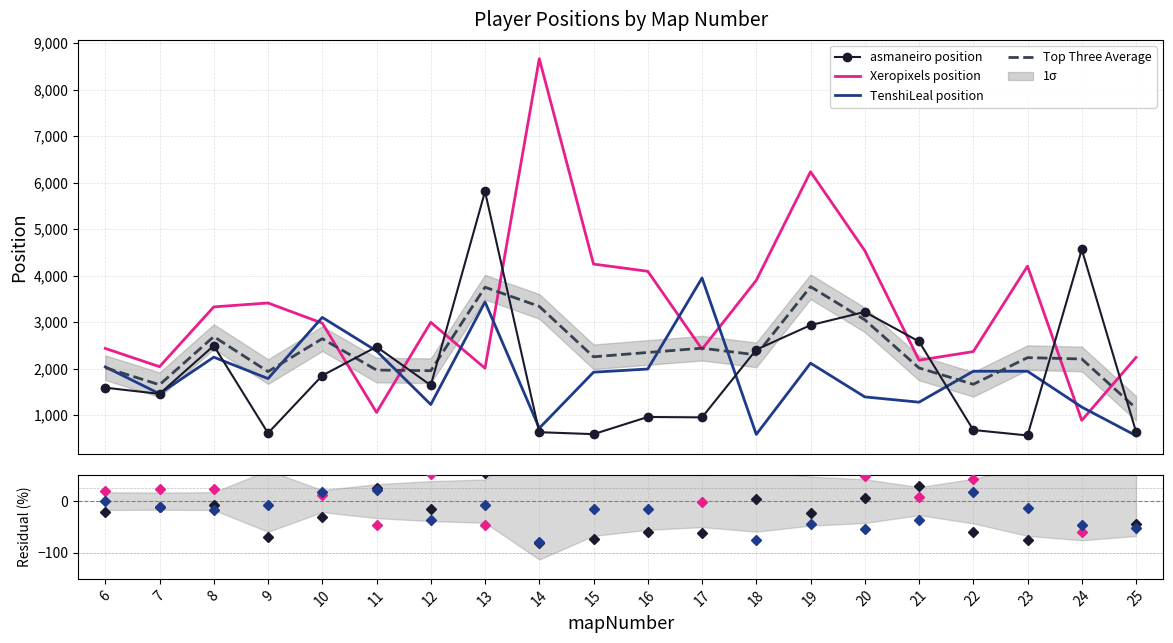

True or false: TenshiLeal position and asmaneiro position cross at least once.

True